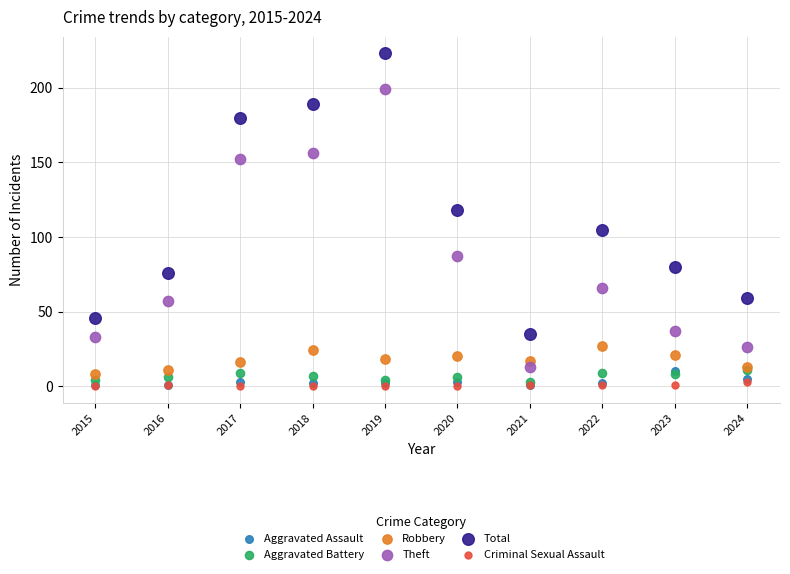

In the Total series, what Y value is closest to 129?

118